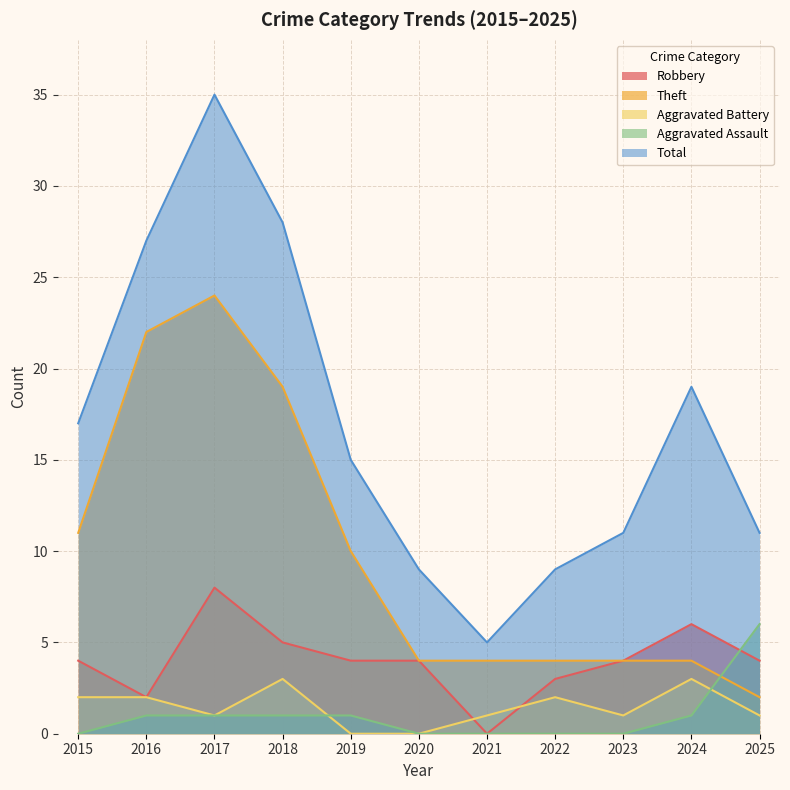

What are all the series names shown in the legend?

Robbery, Theft, Aggravated Battery, Aggravated Assault, Total